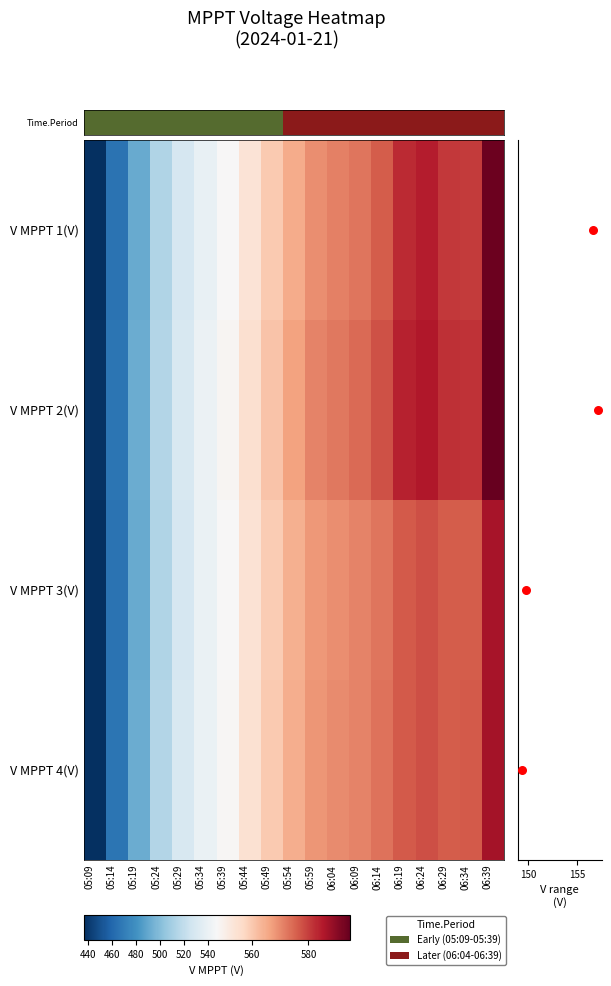

What is the sum of the V MPPT 3(V) values at 05:44 and 05:19?

1046.0